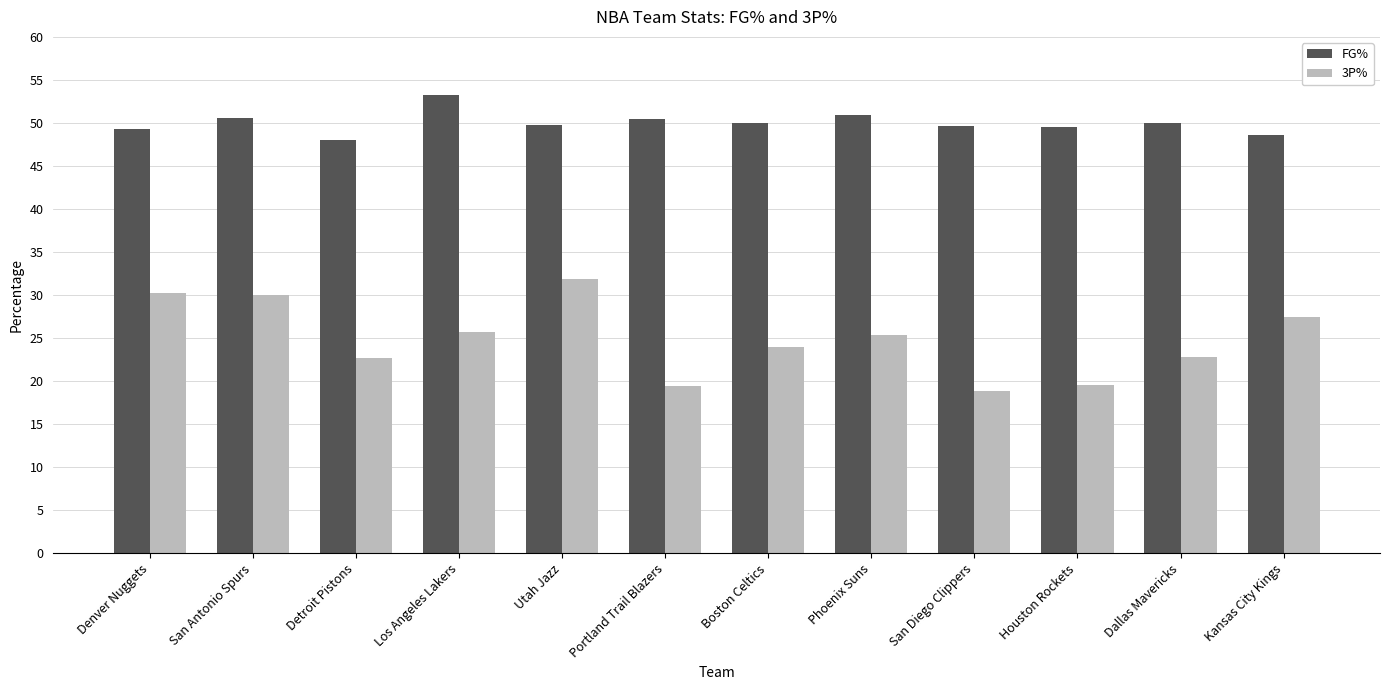

How many bars are there in total?

24